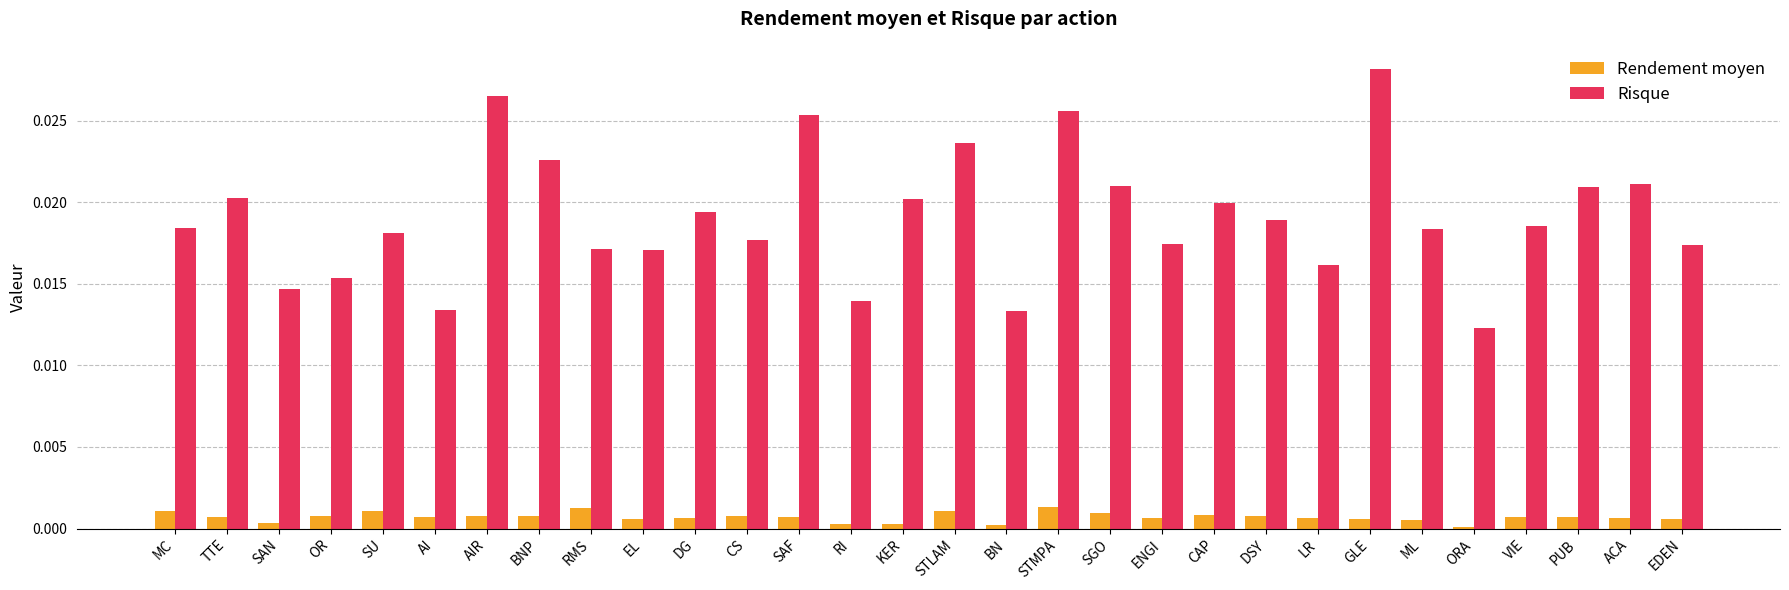

At how many categories does at least one series exceed 0?

30